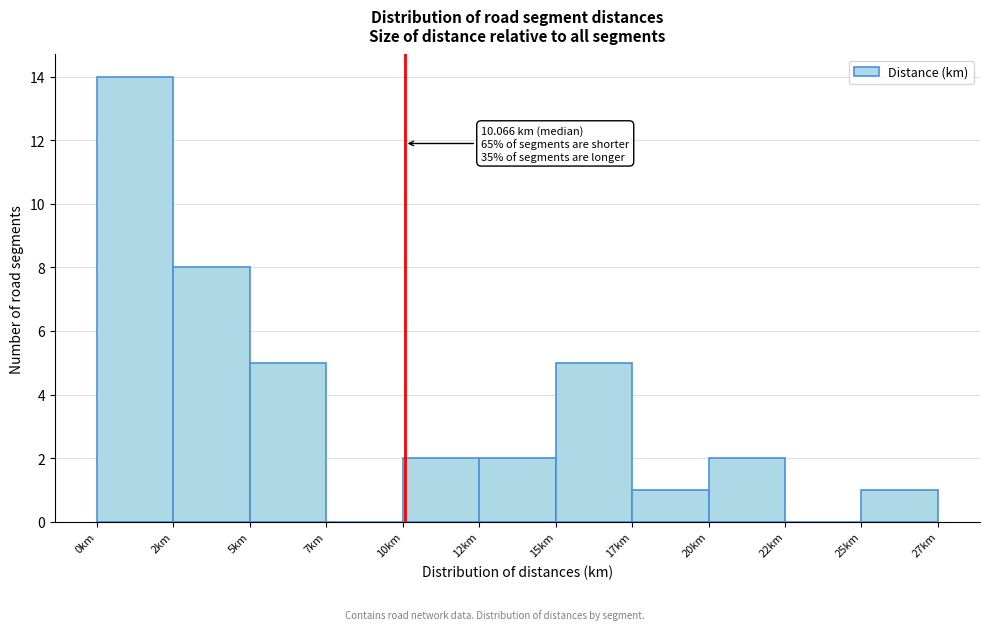

Reading right to left, extract all data points from this chart.

25km=1	22km=0	20km=2	17km=1	15km=5	12km=2	10km=2	7km=0	5km=5	2km=8	0km=14